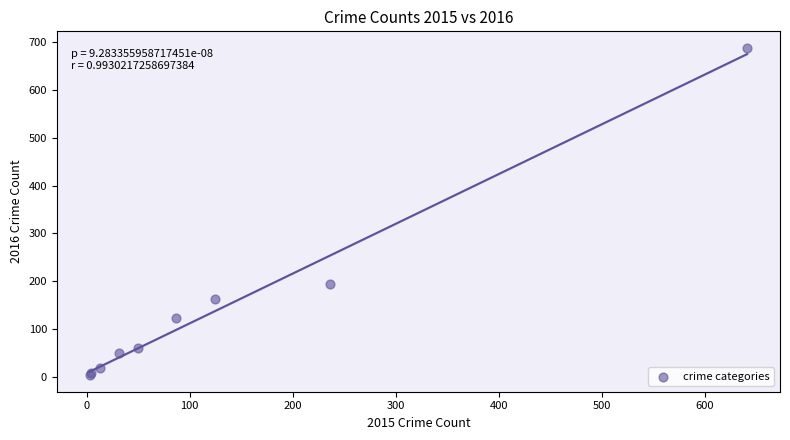

What Y value in the scatter plot is closest to 346?

194